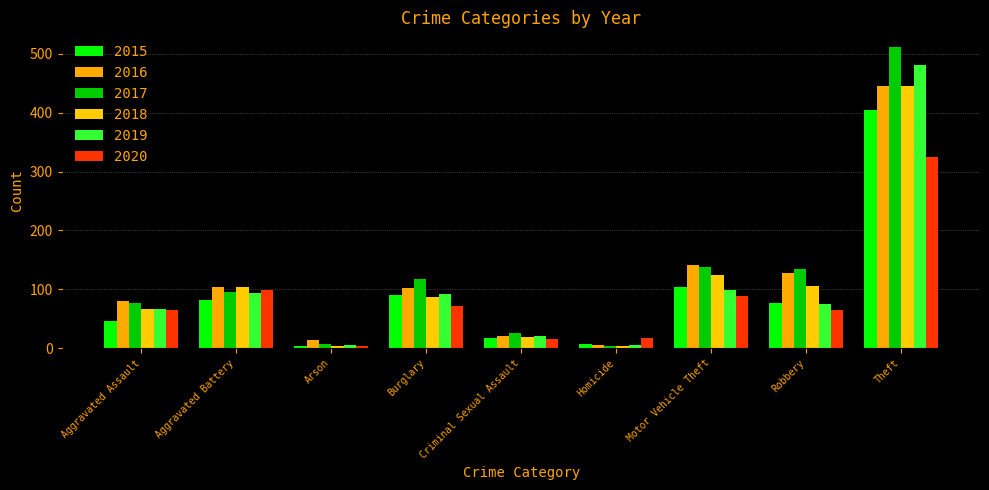

Where does the 2020 series first go above 65?

Aggravated Battery